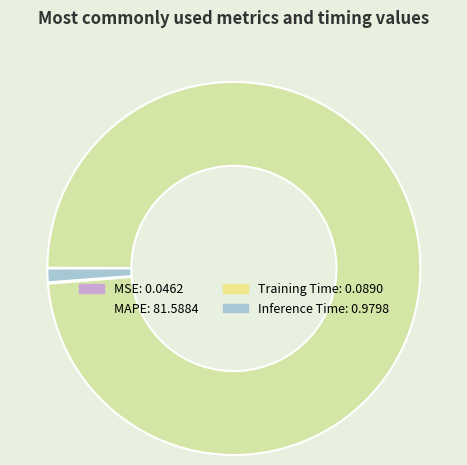

True or false: MAPE accounts for 92% of the total.

False